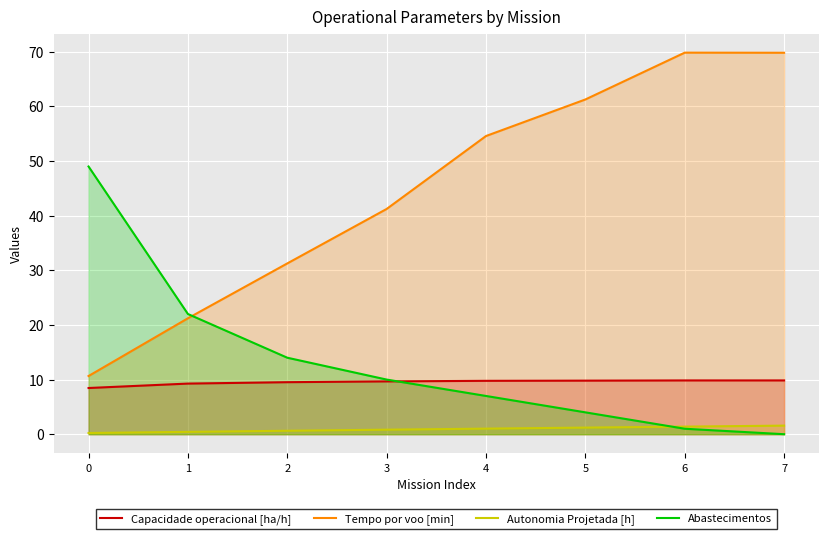

What are all the series names shown in the legend?

Capacidade operacional [ha/h], Tempo por voo [min], Autonomia Projetada [h], Abastecimentos